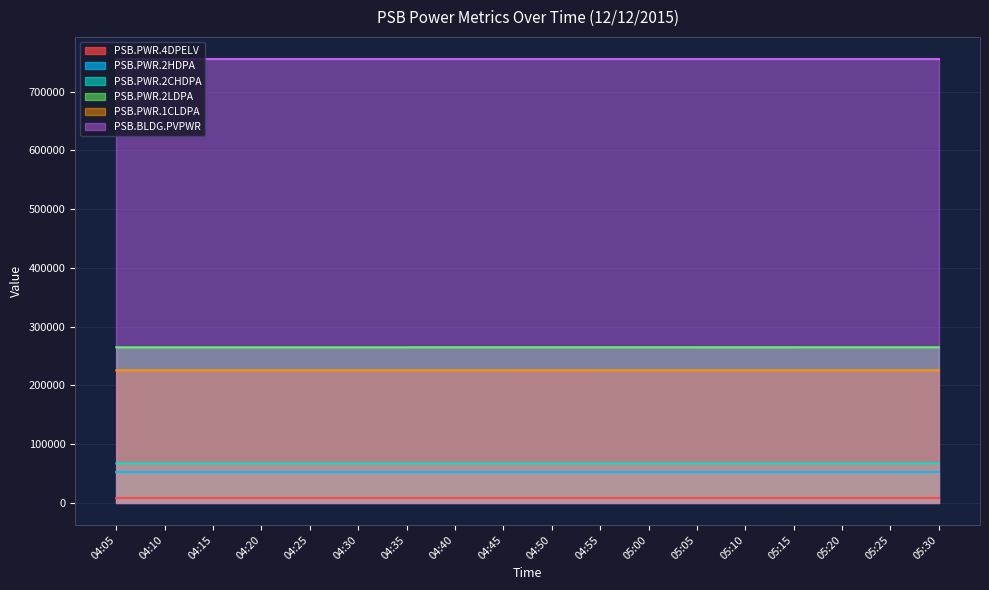

The value of PSB.PWR.2LDPA at 04:35 is 62409. True or false?

False